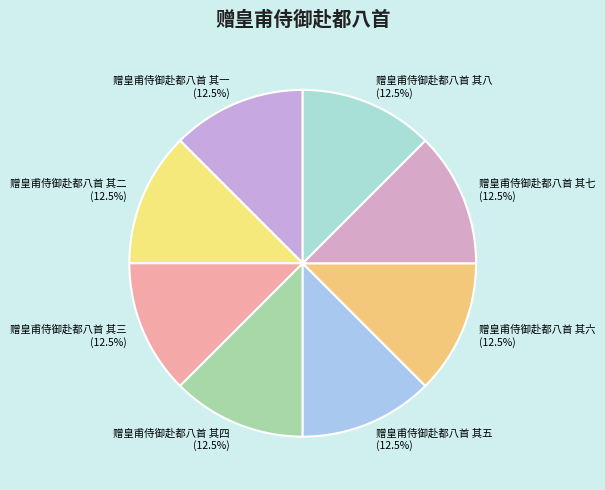

Approximately how many times larger is the value at 赠皇甫侍御赴都八首 其一 compared to 赠皇甫侍御赴都八首 其七?

1.0